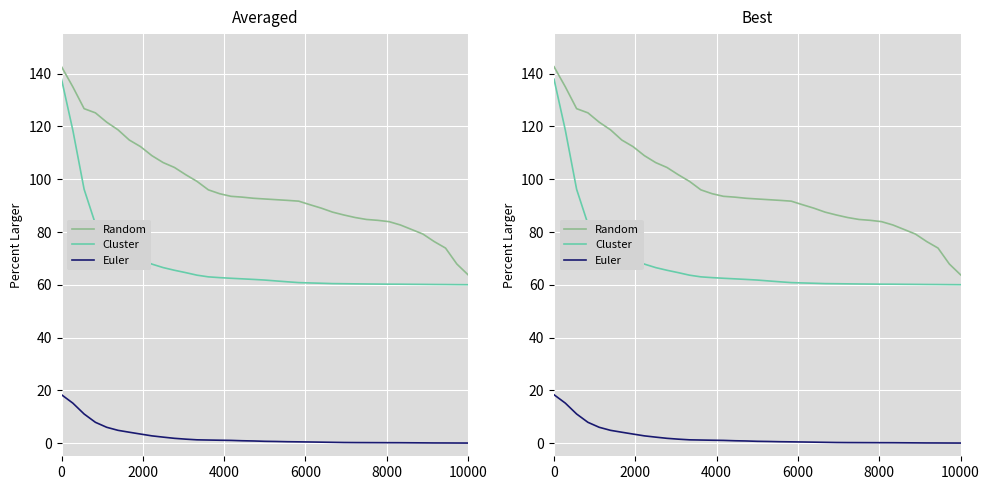

What is the maximum value shown in the chart?

142.6